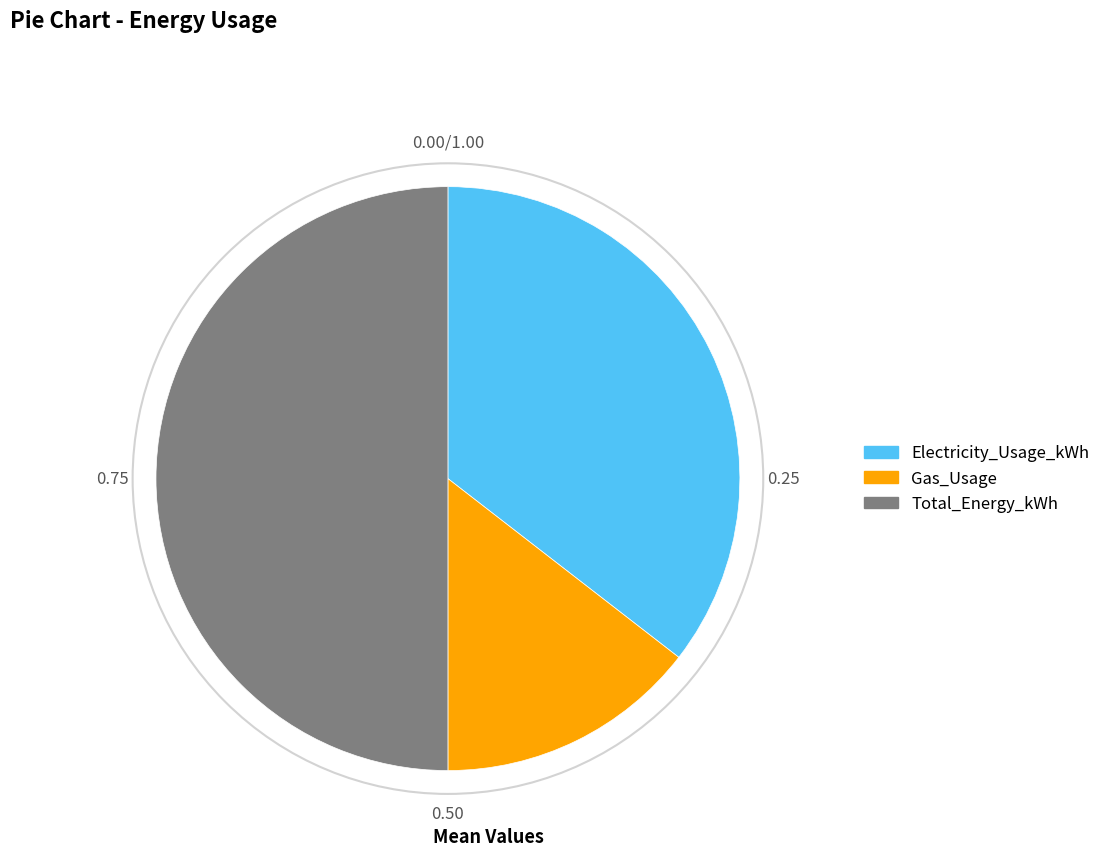

Between Gas_Usage and Total_Energy_kWh, which is larger?

Total_Energy_kWh